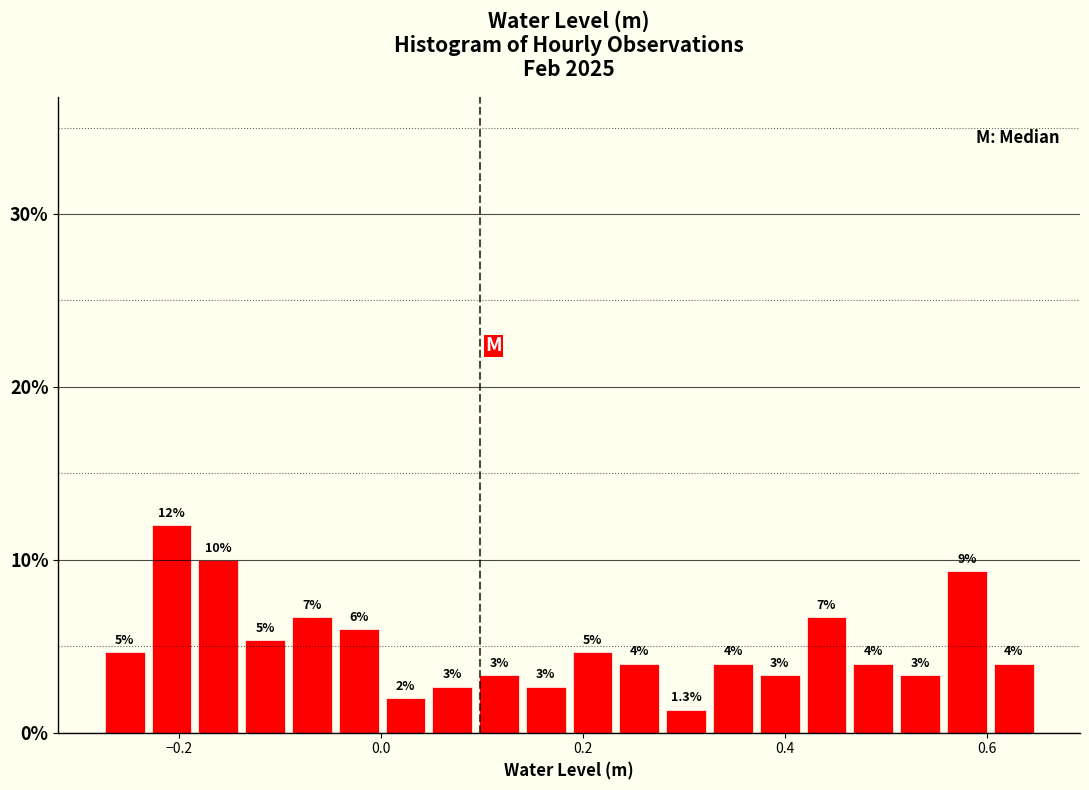

Around what value on the x-axis is the tallest bar? Give the approximate position of its centre, as read against the axis.

-0.20